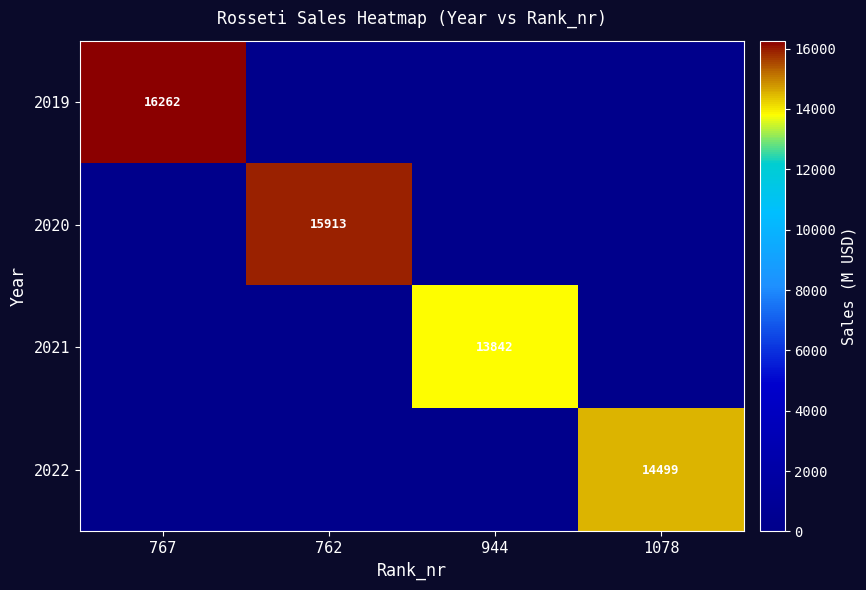

Is it true that 2022 equals 6776 at 1078?

False